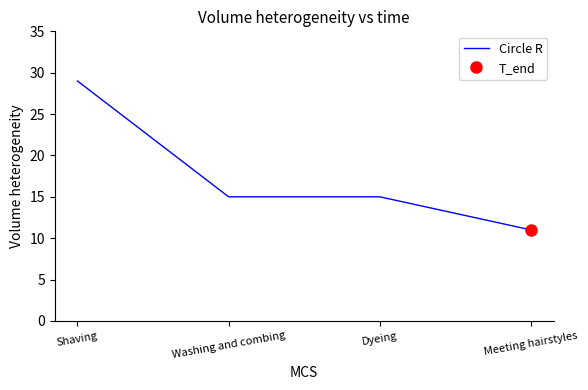

How many lines are shown in the chart?

1